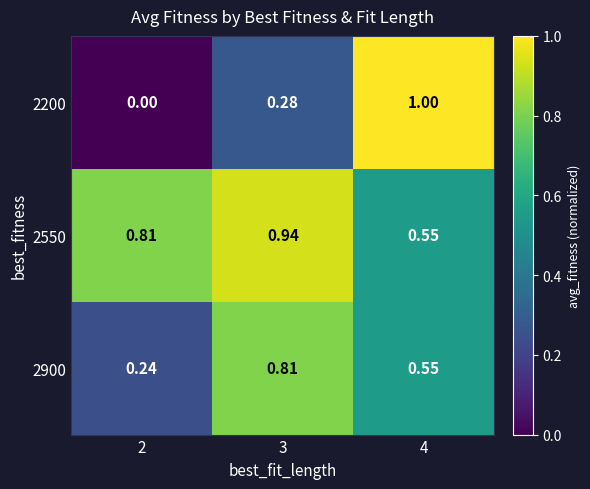

Is the value of 2200 at 3 greater than the value of 2550 at 4?

No